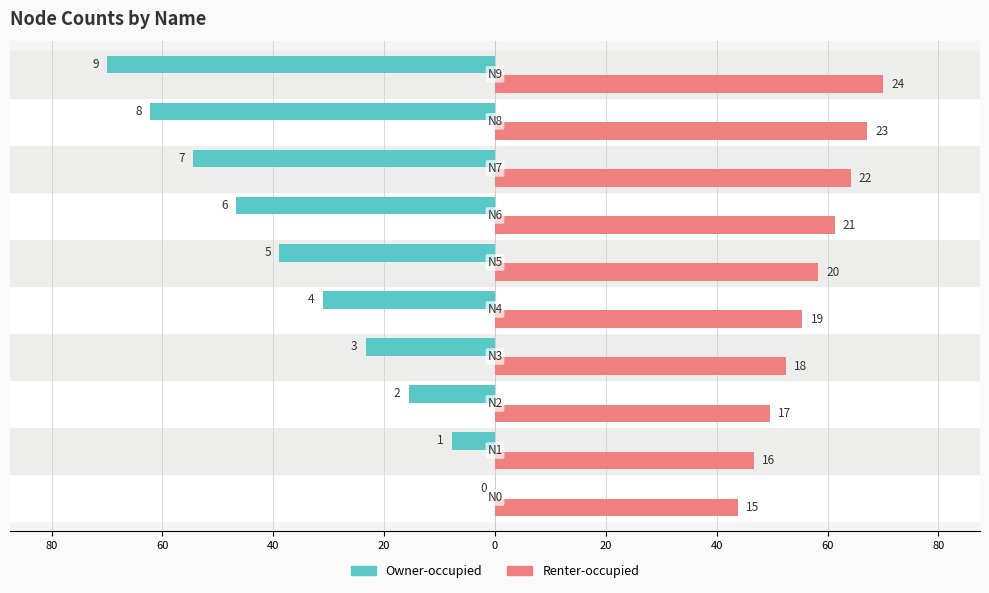

How many data points in Owner-occupied are less than -31?

6